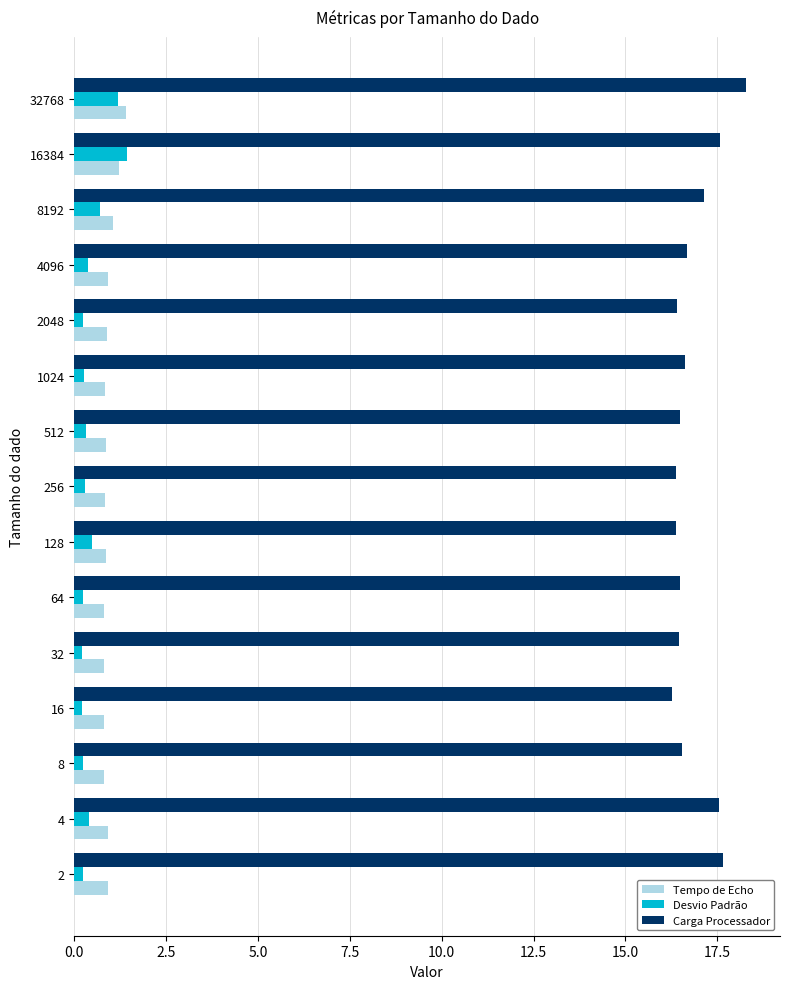

The value of Desvio Padrão at 16384 is 1.4. True or false?

True